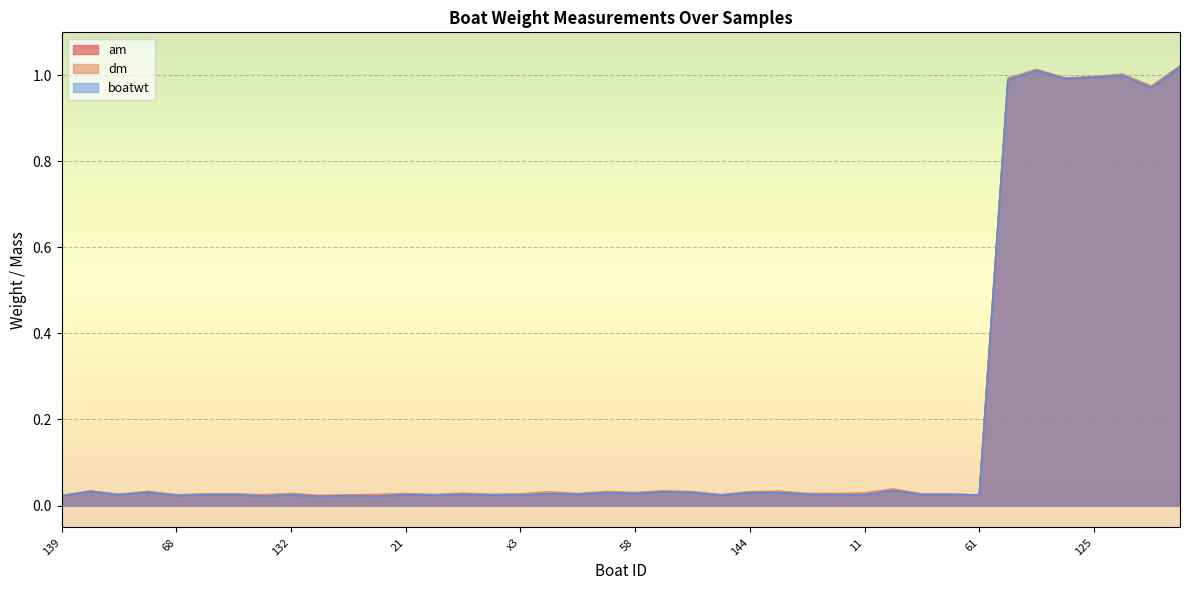

True or false: boatwt has more than 1 points higher than both neighbors.

True